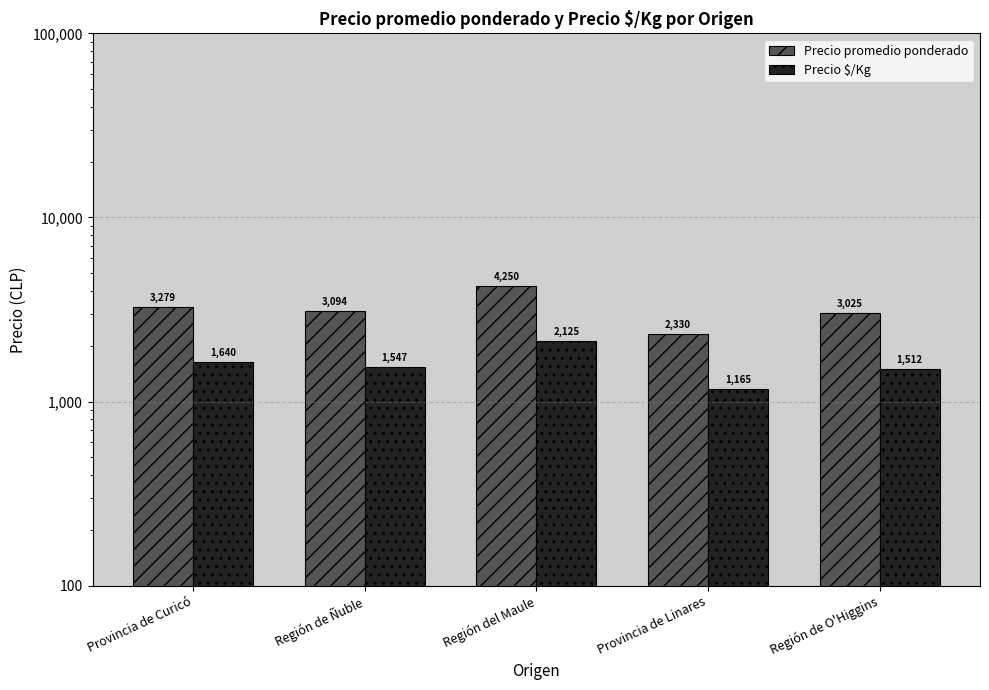

Reading left to right, transcribe all the data shown in this chart.

Precio promedio ponderado: 3279	3094	4250	2330	3025
Precio $/Kg: 1640	1547	2125	1165	1512